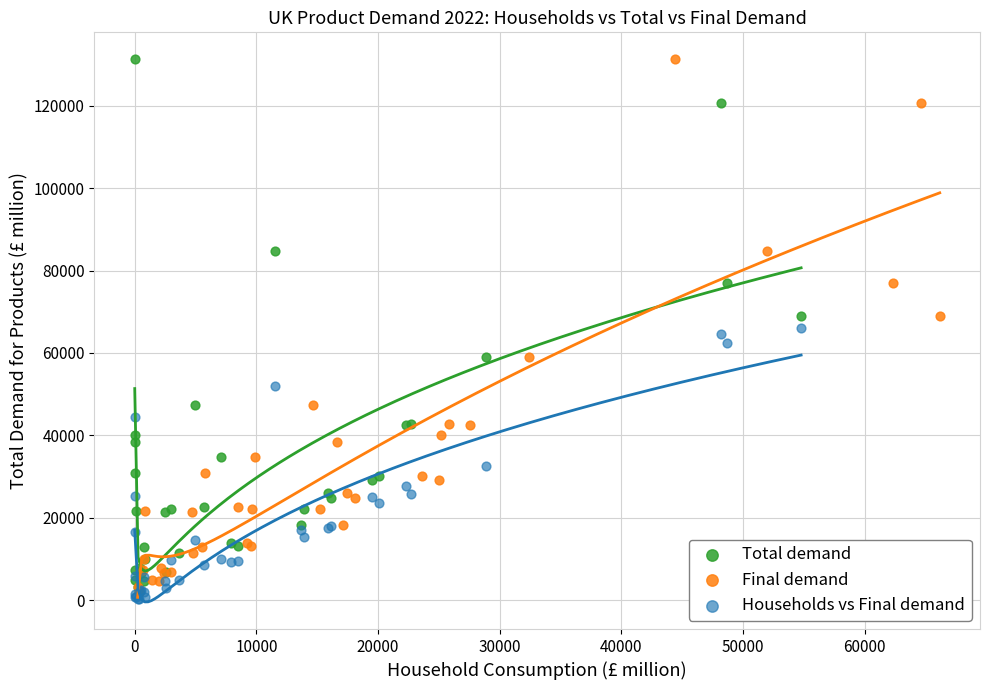

What are all the series names shown in the legend?

Total demand, Final demand, Households vs Final demand